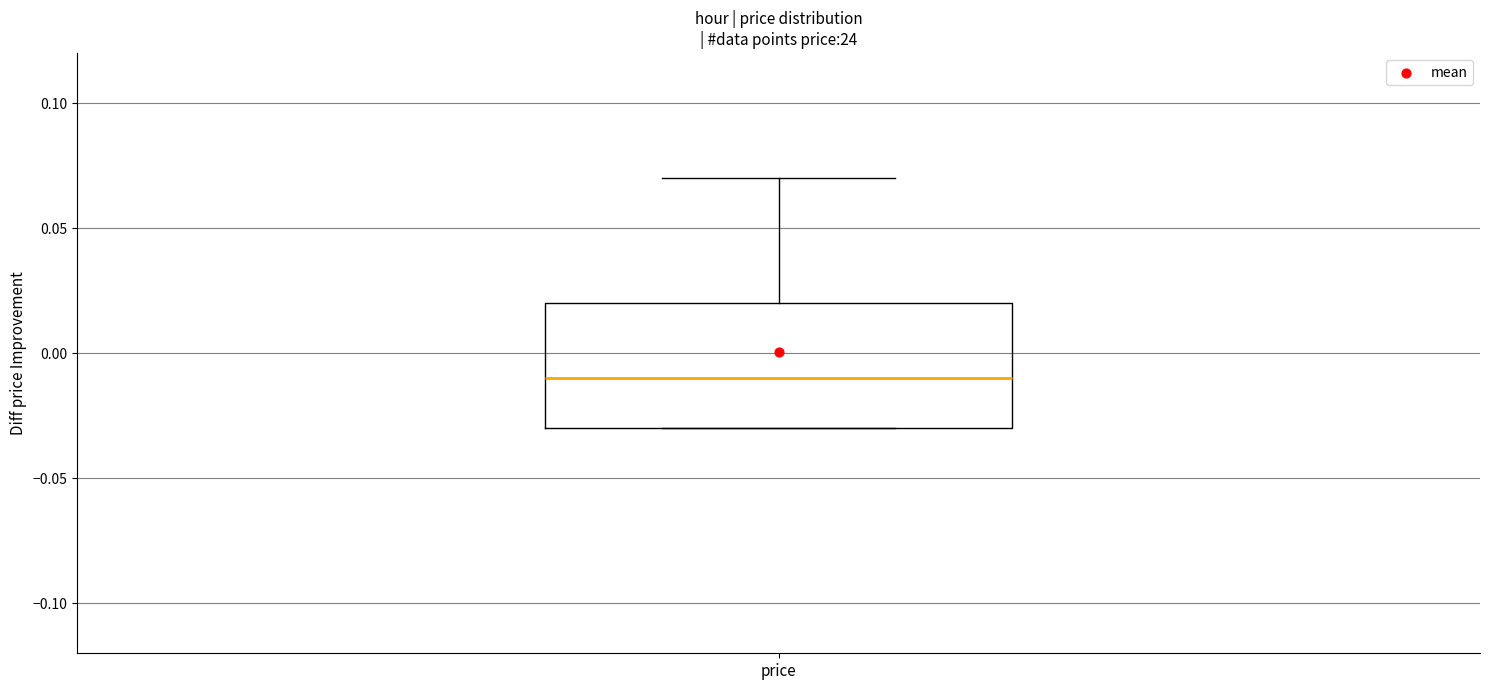

Where does the median line of the box for price sit on the y-axis? The values are not printed on the chart, so give them approximately, as read against the axis.

-0.01